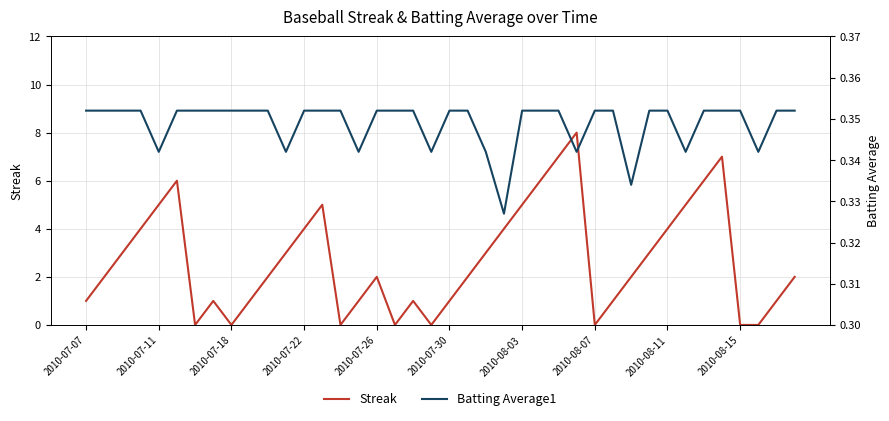

True or false: Streak has a value of 2 at 2010-08-11.

False